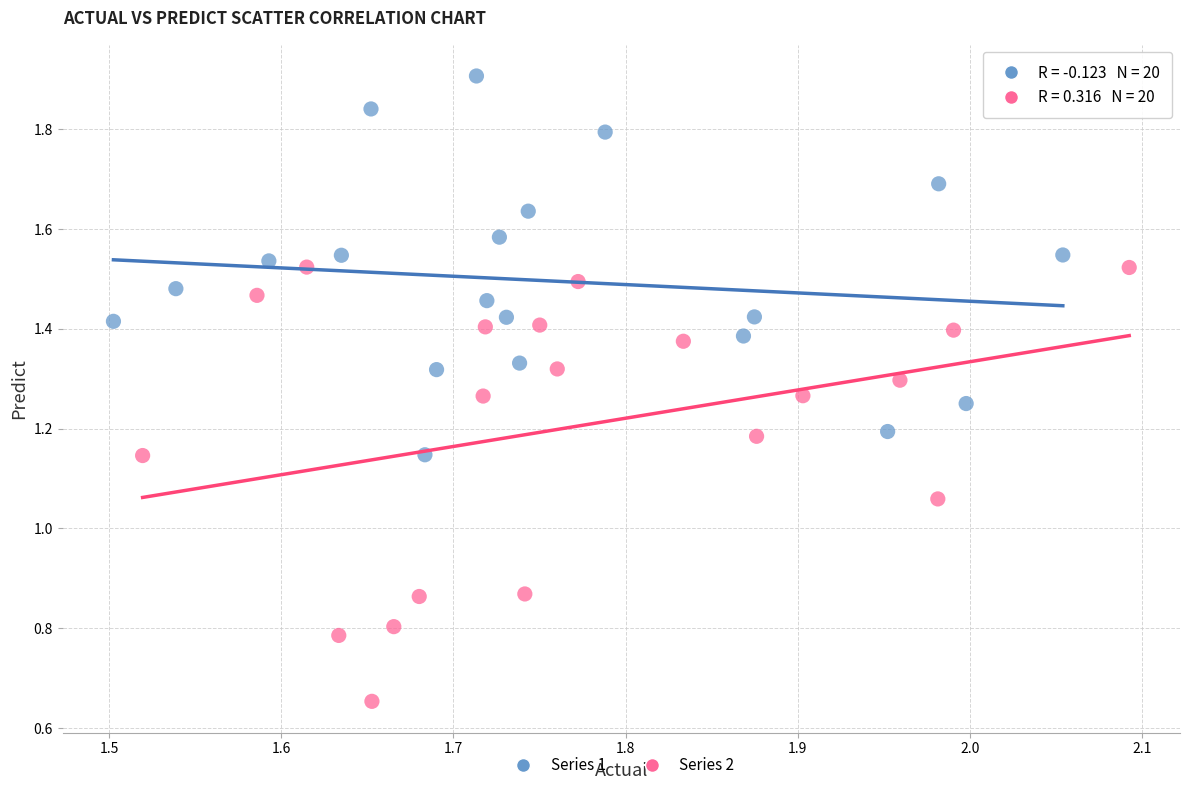

Which series reaches the maximum Y coordinate?

Series 1